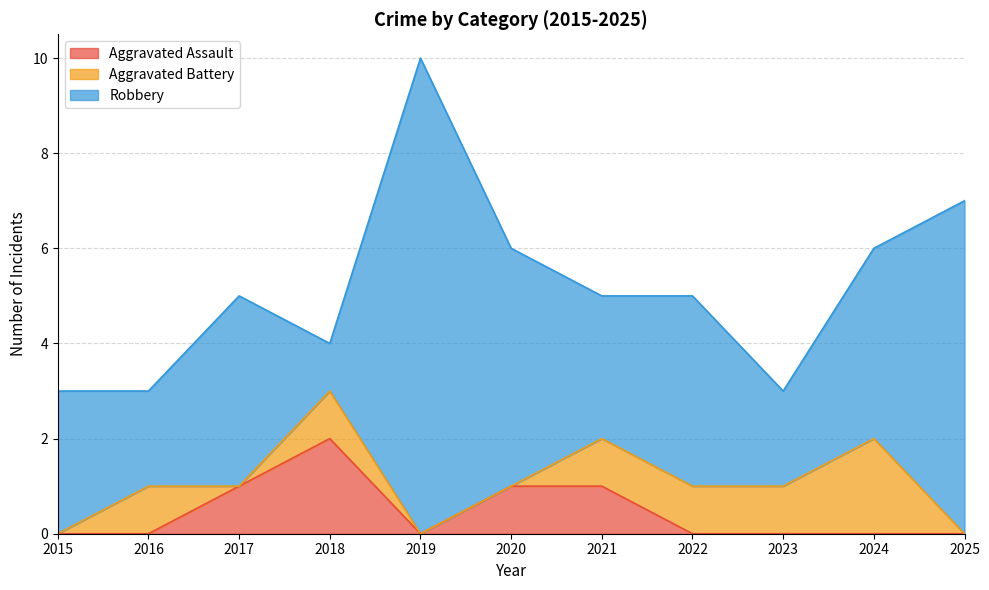

The value of Aggravated Battery at 2017 is 0. True or false?

True